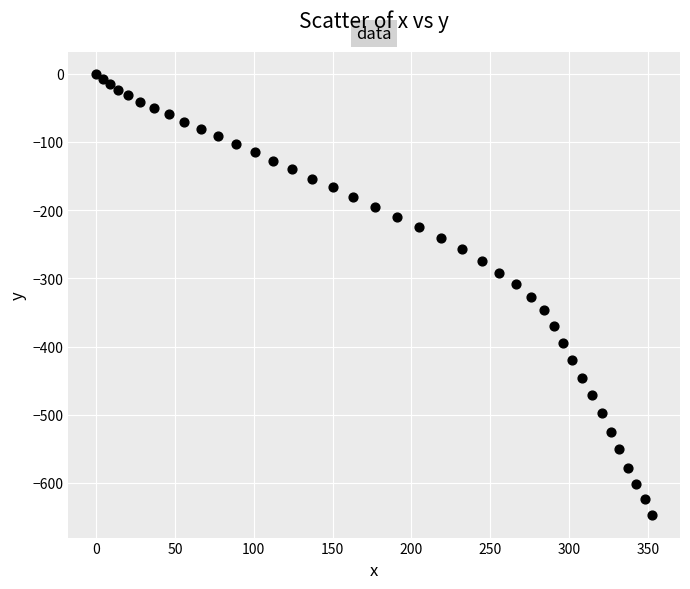

What is the range of X values (max minus min)?

352.8